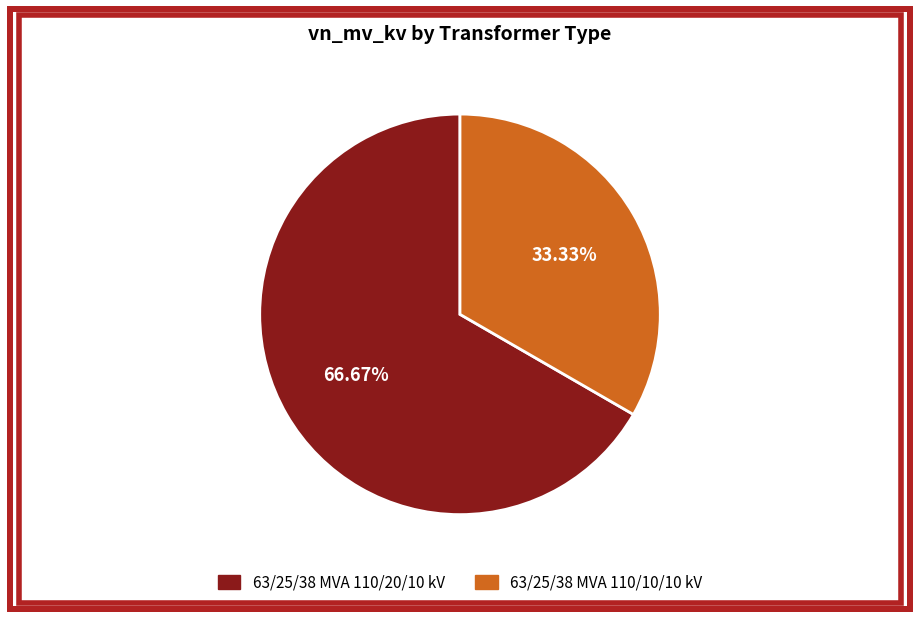

Combined, do 63/25/38 MVA 110/10/10 kV and 63/25/38 MVA 110/20/10 kV account for over 50%?

Yes